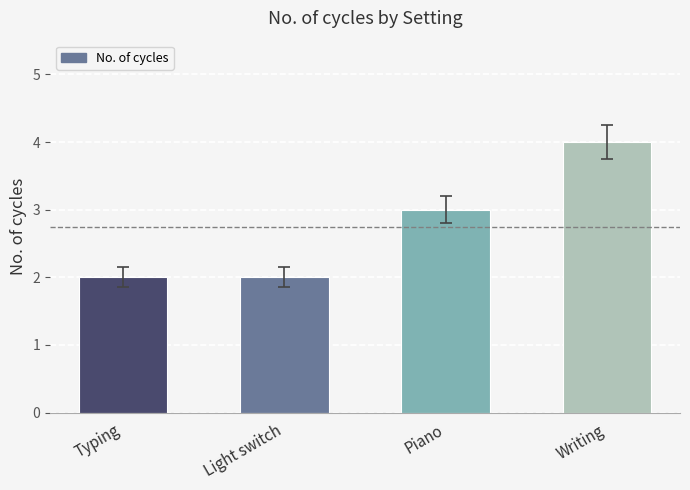

What is the average value?

3